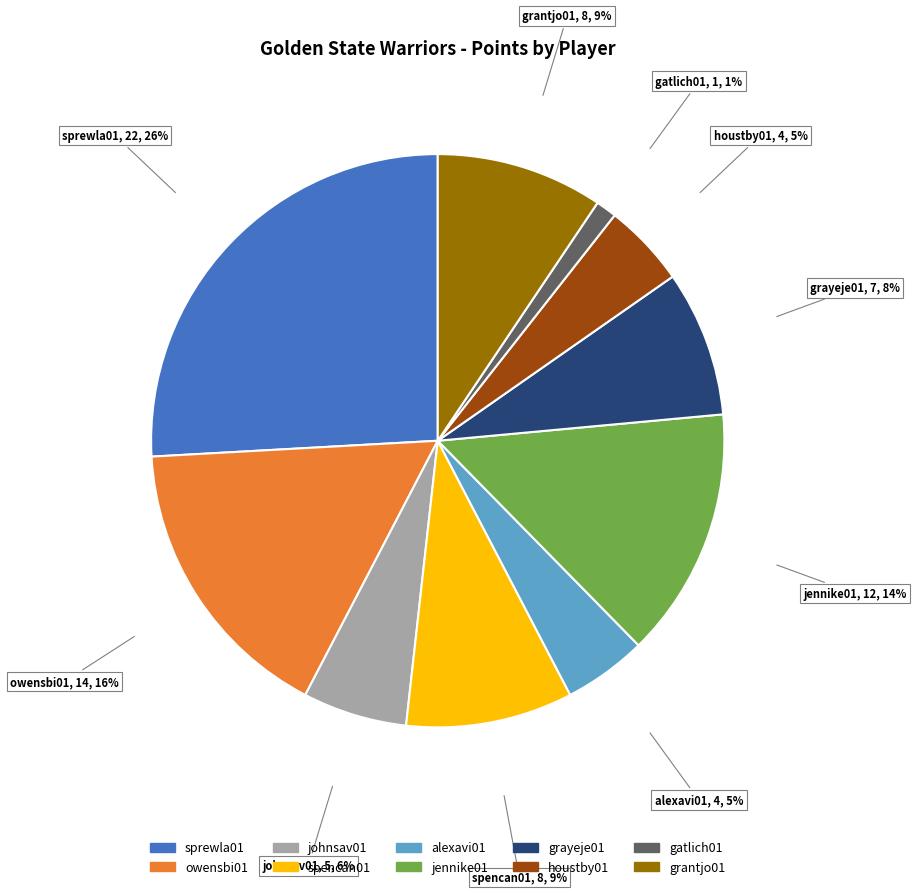

How many segments does this pie chart have?

10